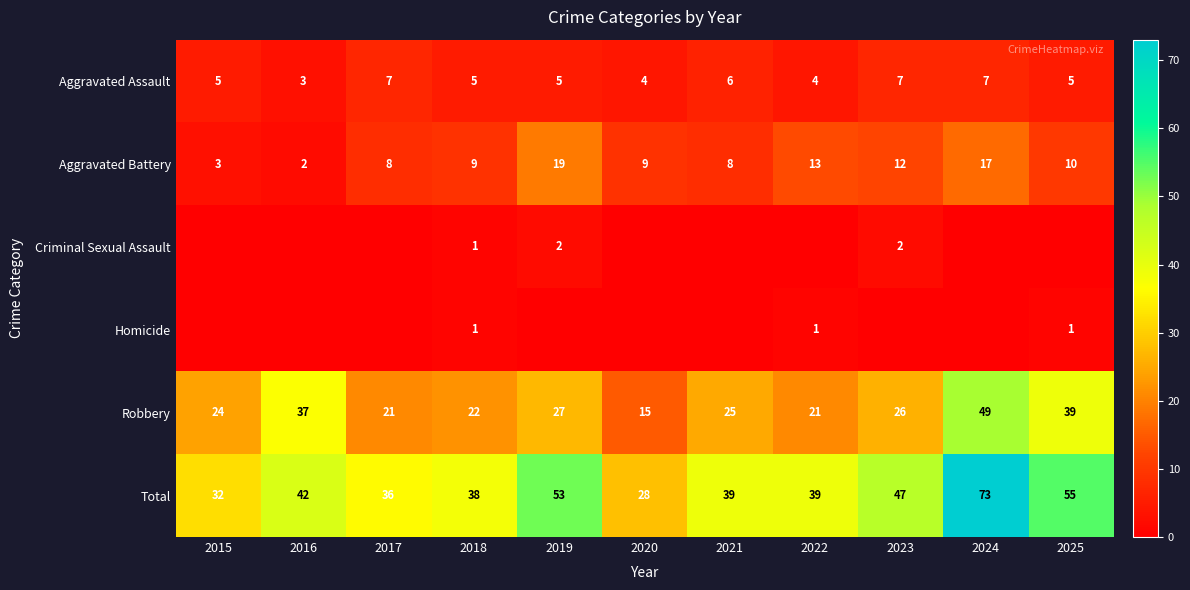

What is the approximate value of Aggravated Assault at 2019?

5